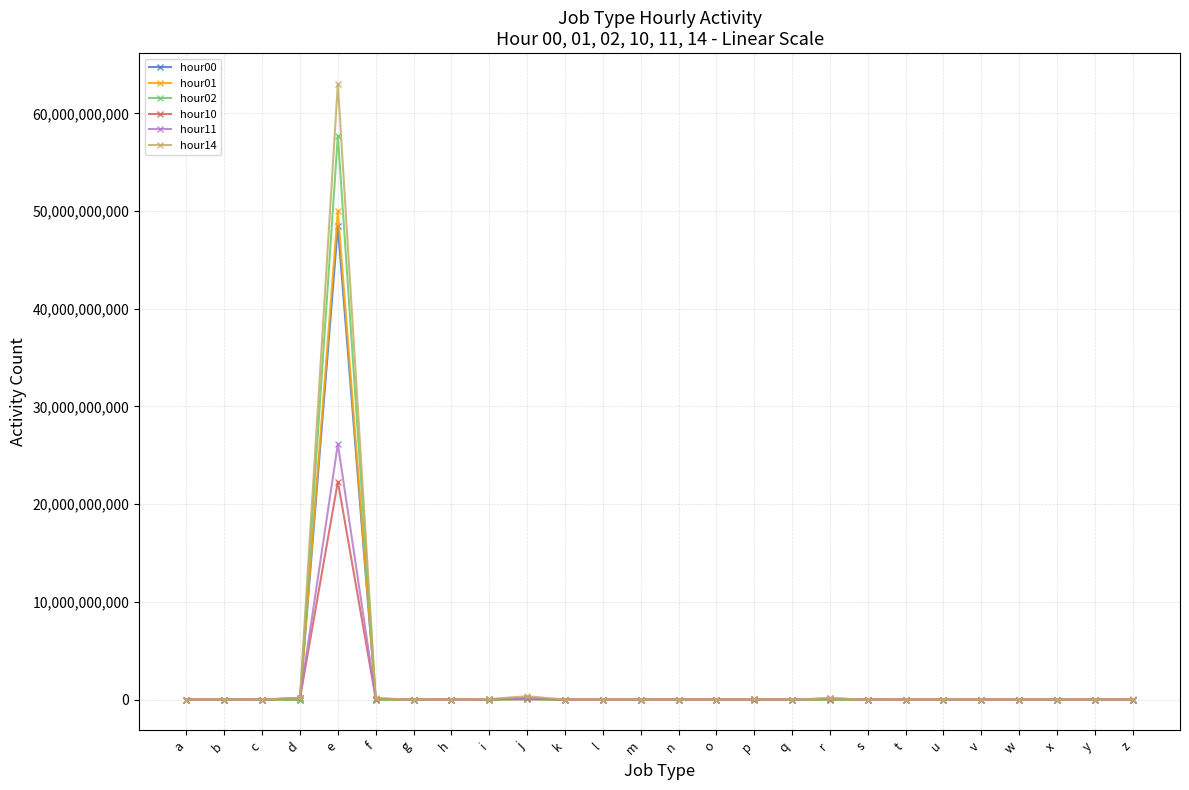

True or false: hour00 has more than 0 interior local peaks.

True